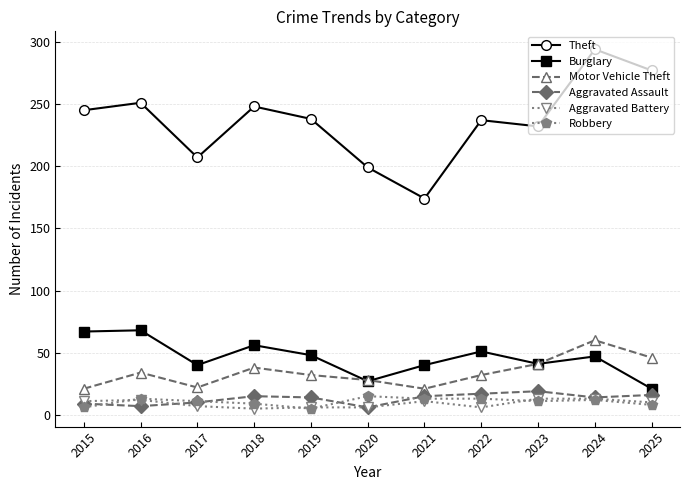

True or false: Theft has a value of 60 at 2021.

False